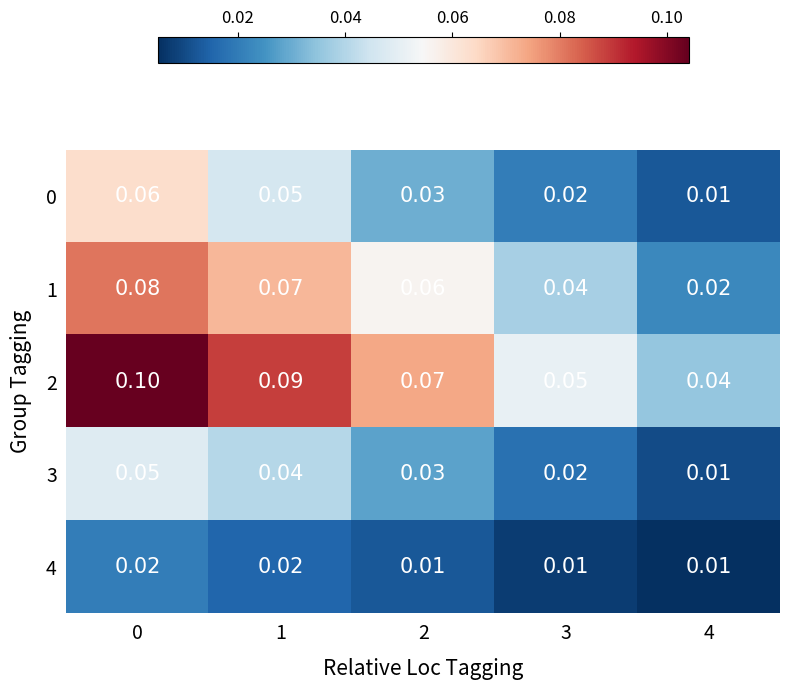

Is the value of 2 at 3 greater than the value of 1 at 2?

No